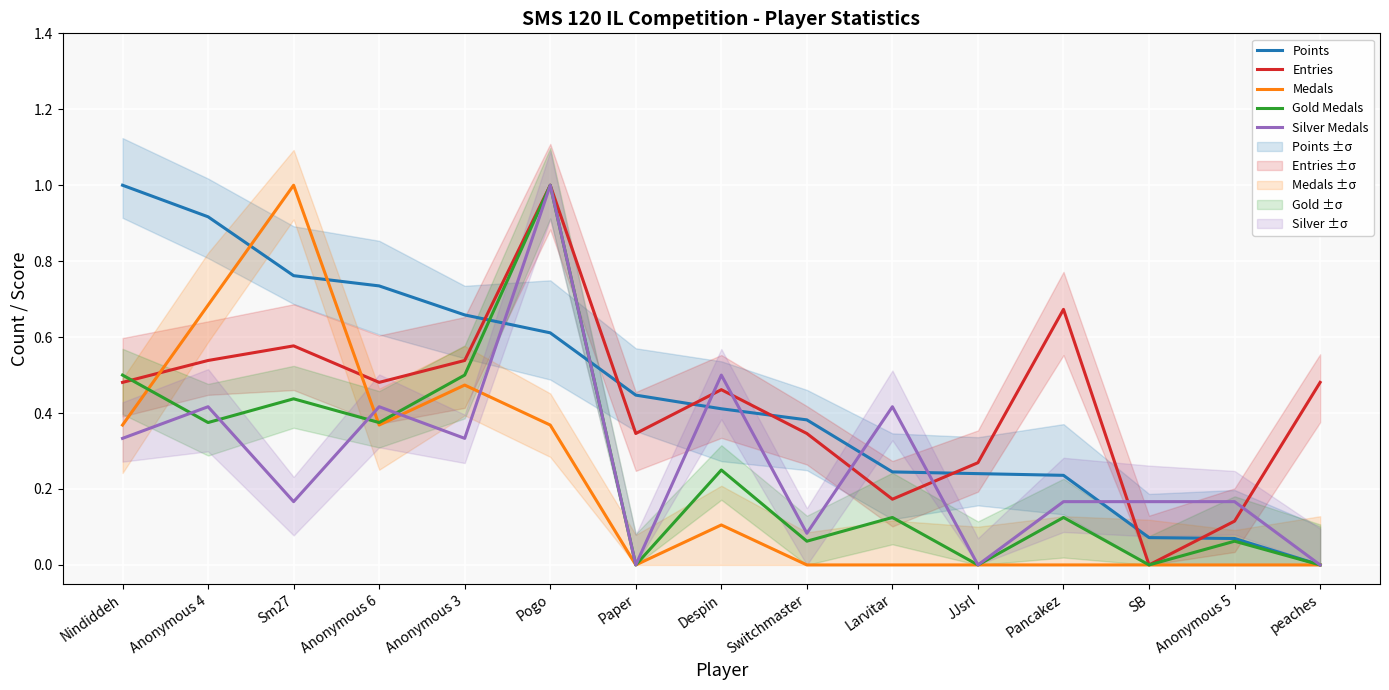

What is the difference between the Silver Medals values at Anonymous 5 and JJsrl?

0.2